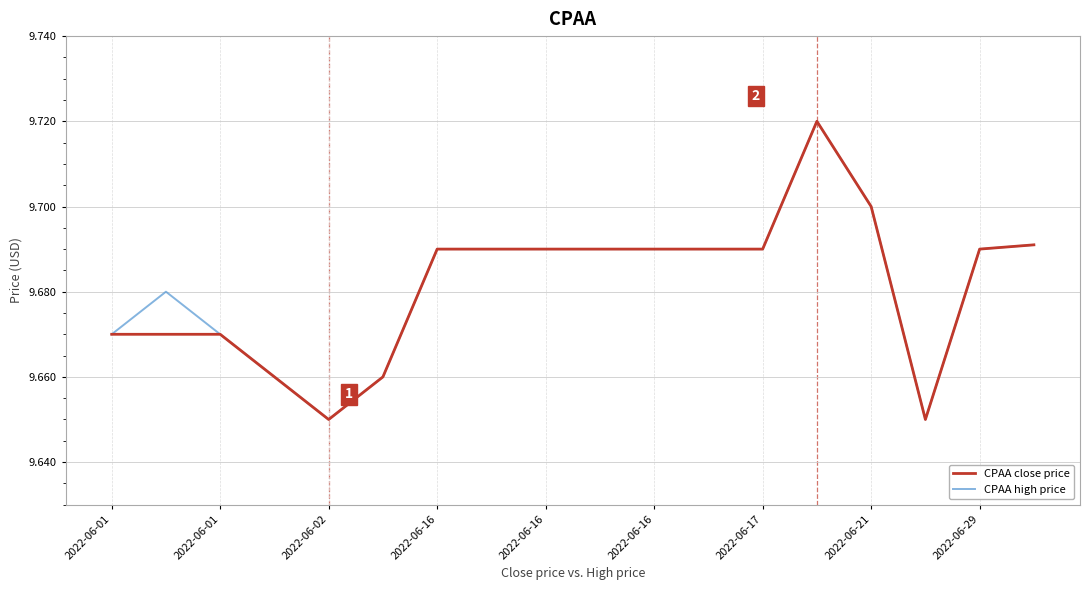

What is the maximum value shown in the chart?

9.7